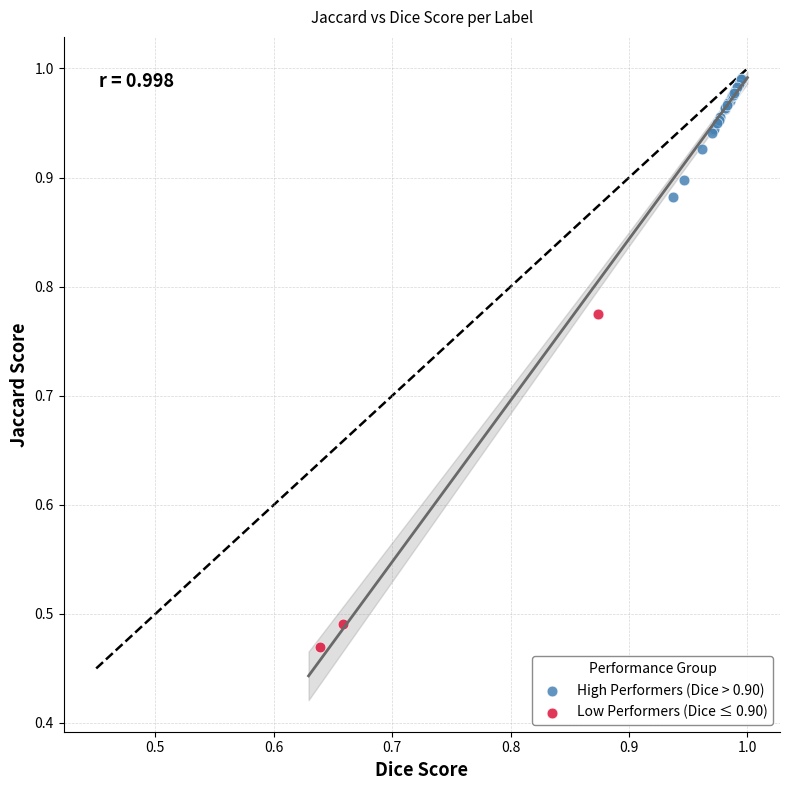

Which series contains the lowest Y value?

Low Performers (Dice ≤ 0.90)